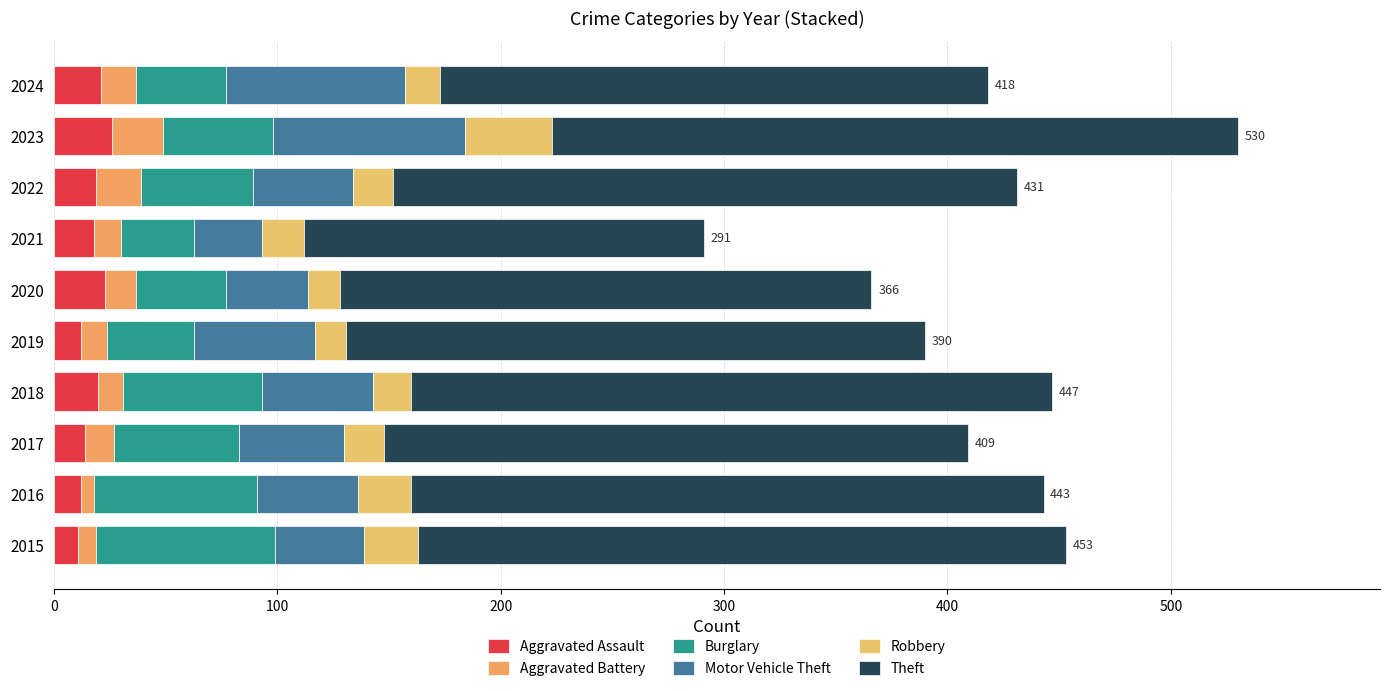

How many series are shown in this chart?

6